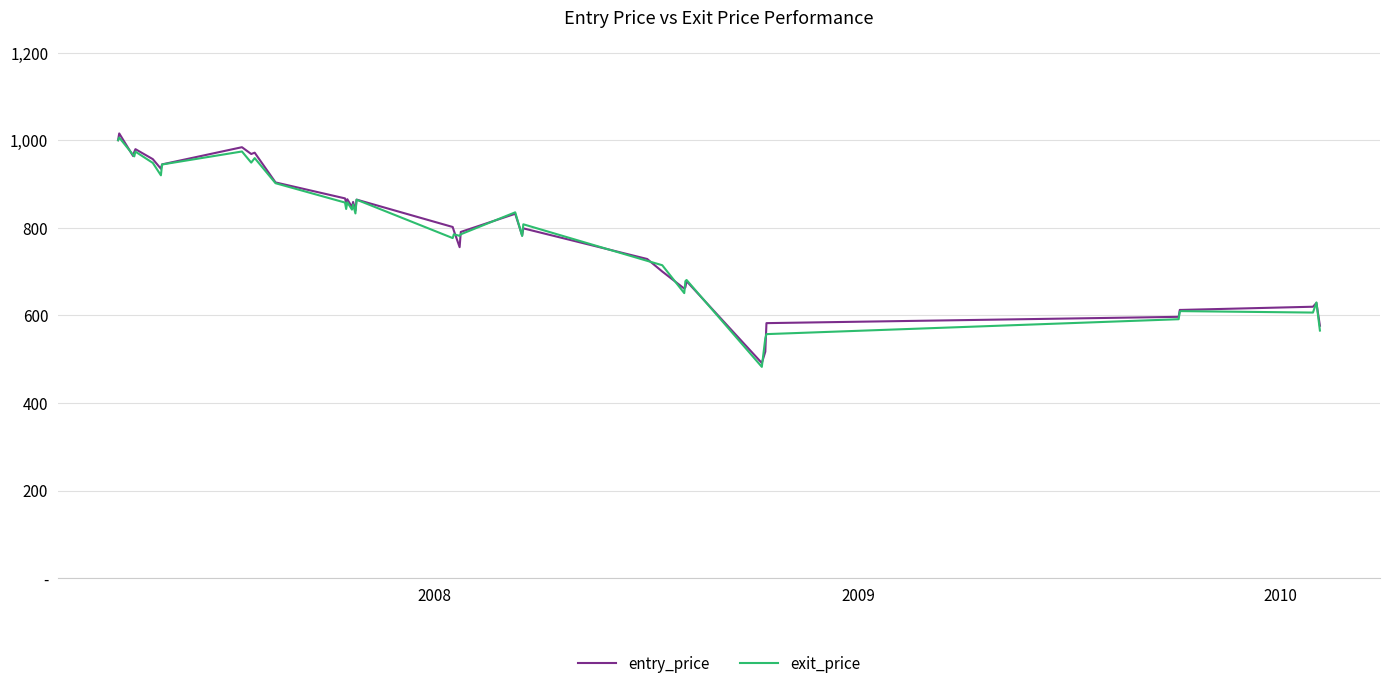

Does the chart display data point markers on the line(s)?

No